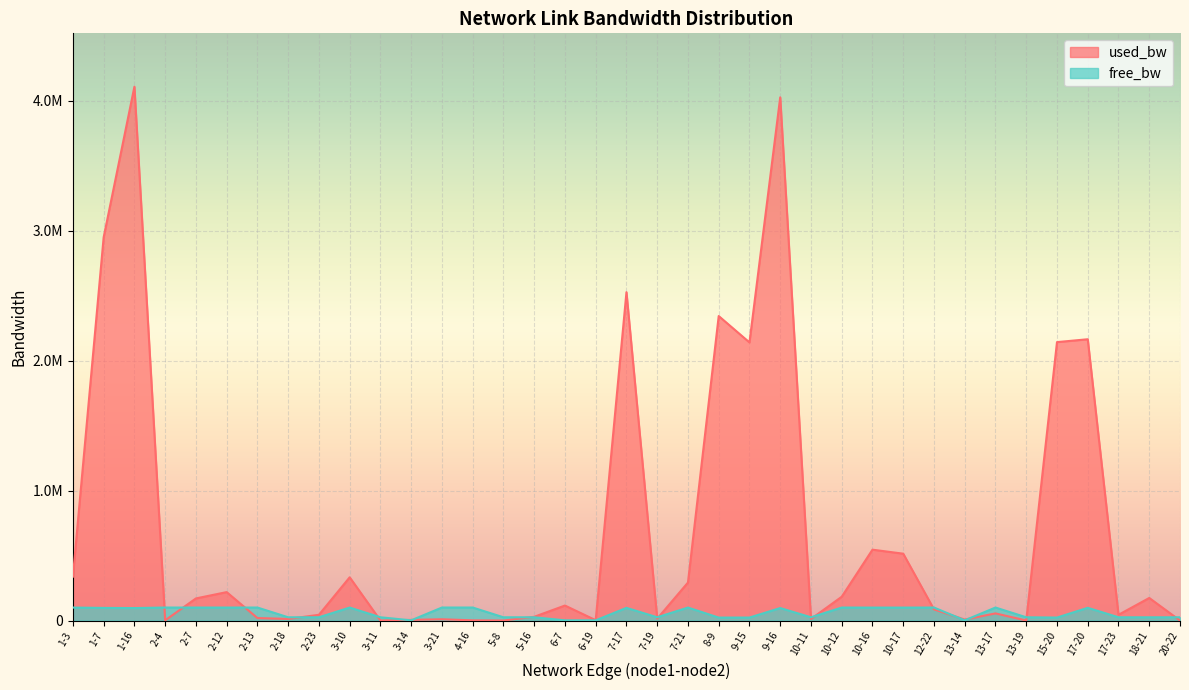

What is the label of the 30th point from the left?

13-14